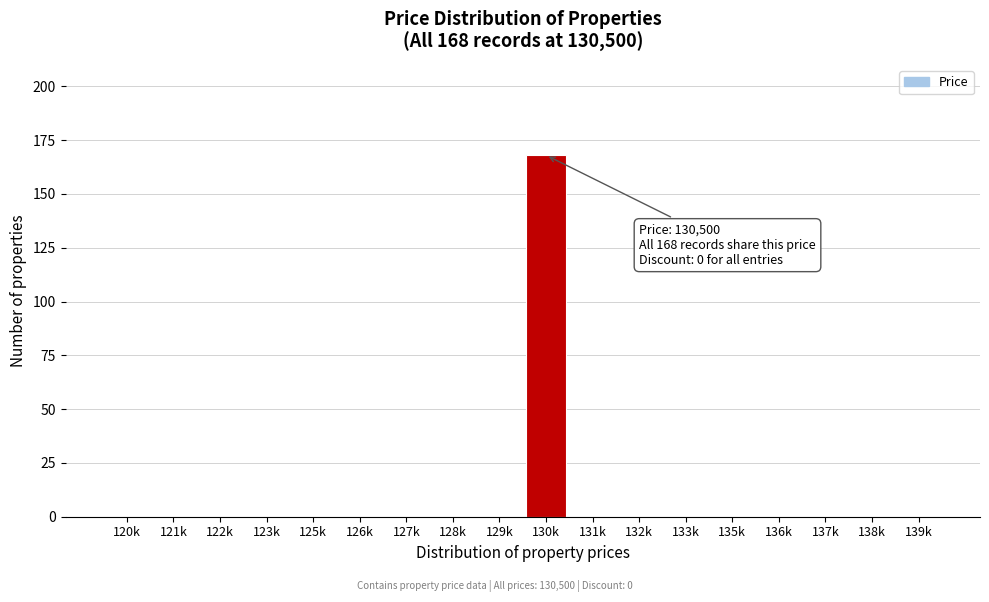

Reading left to right, what are all the values shown in this chart?

120k=0	121k=0	122k=0	123k=0	125k=0	126k=0	127k=0	128k=0	129k=0	130k=168	131k=0	132k=0	133k=0	135k=0	136k=0	137k=0	138k=0	139k=0